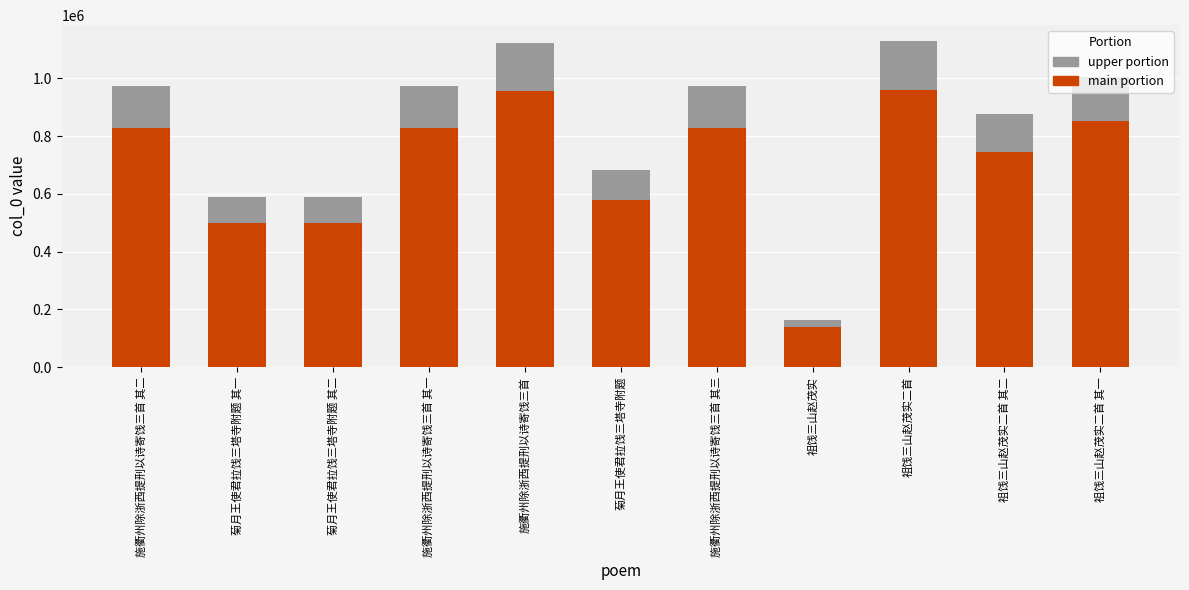

How many categories are shown in the chart?

11